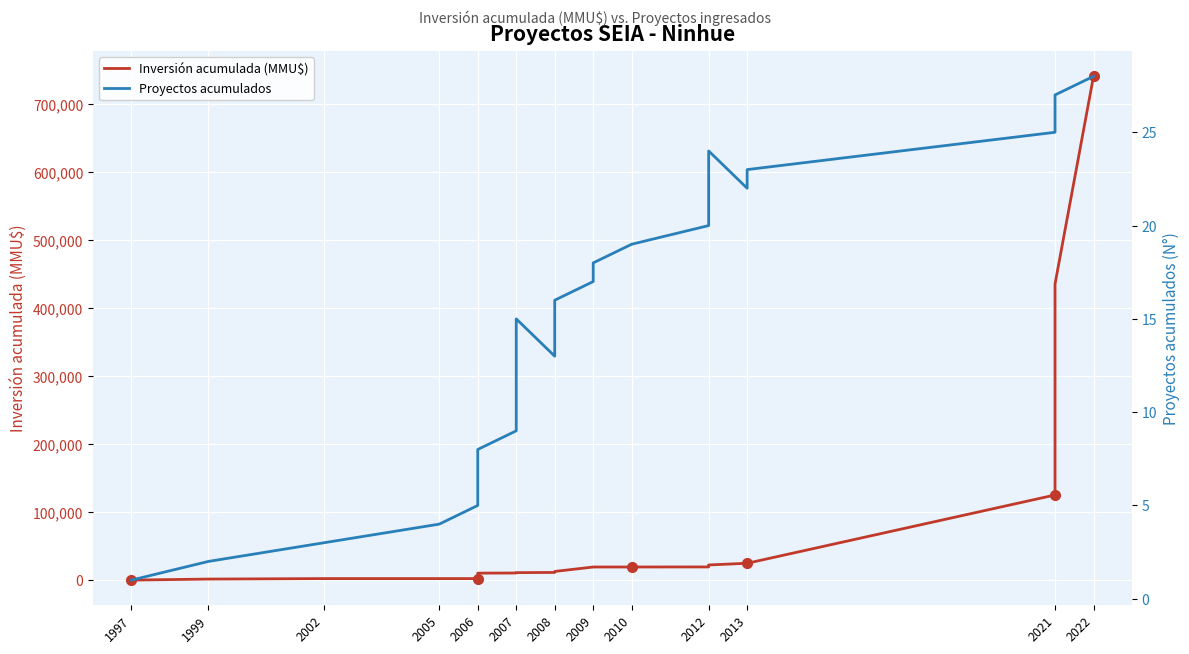

List the series in order of their overall mean, lowest first.

Proyectos acumulados, Inversión acumulada (MMU$)